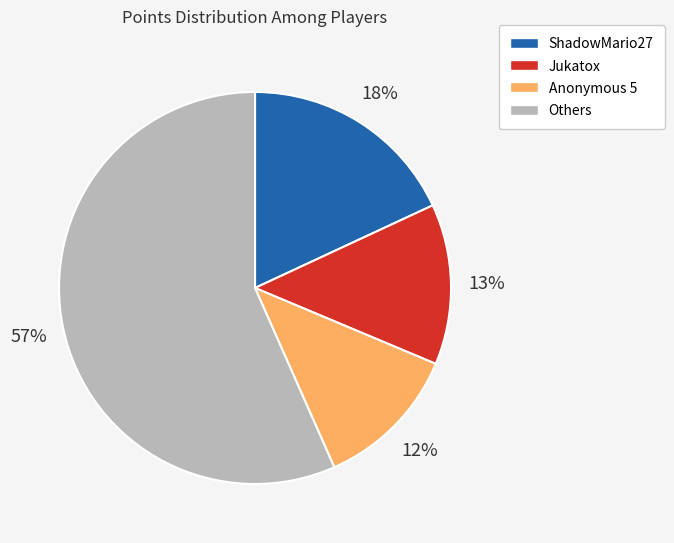

Is there a majority slice in this chart?

Yes